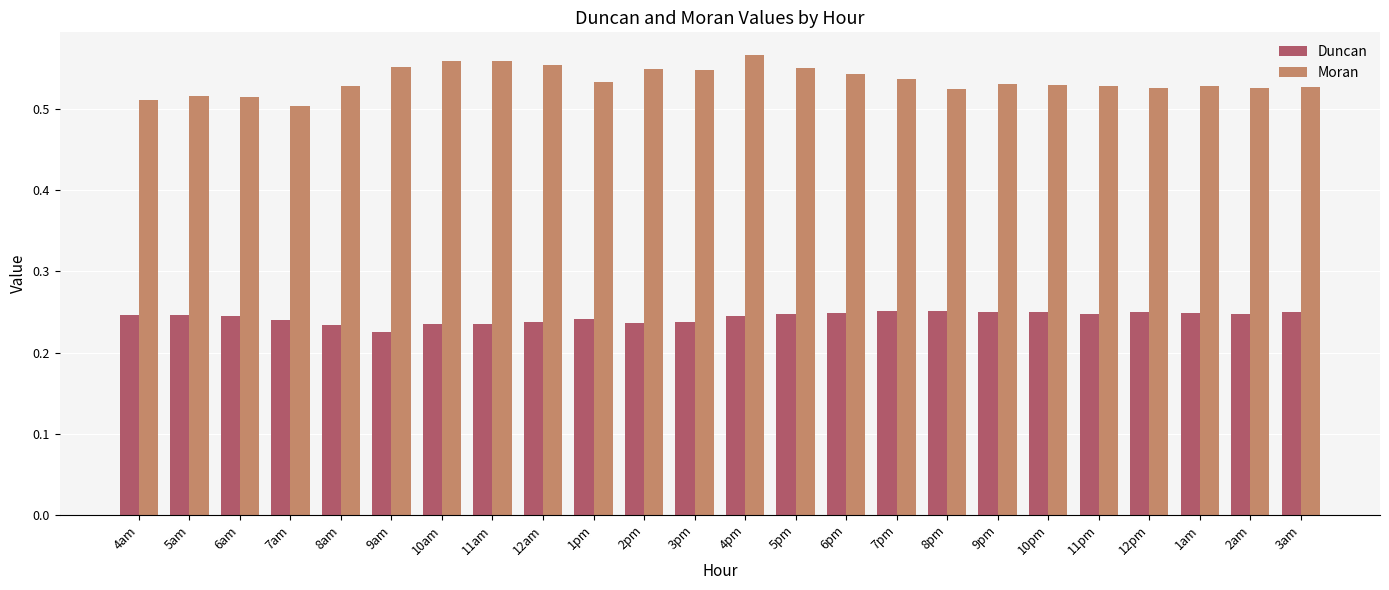

What is the label of the 11th bar from the left?

2pm